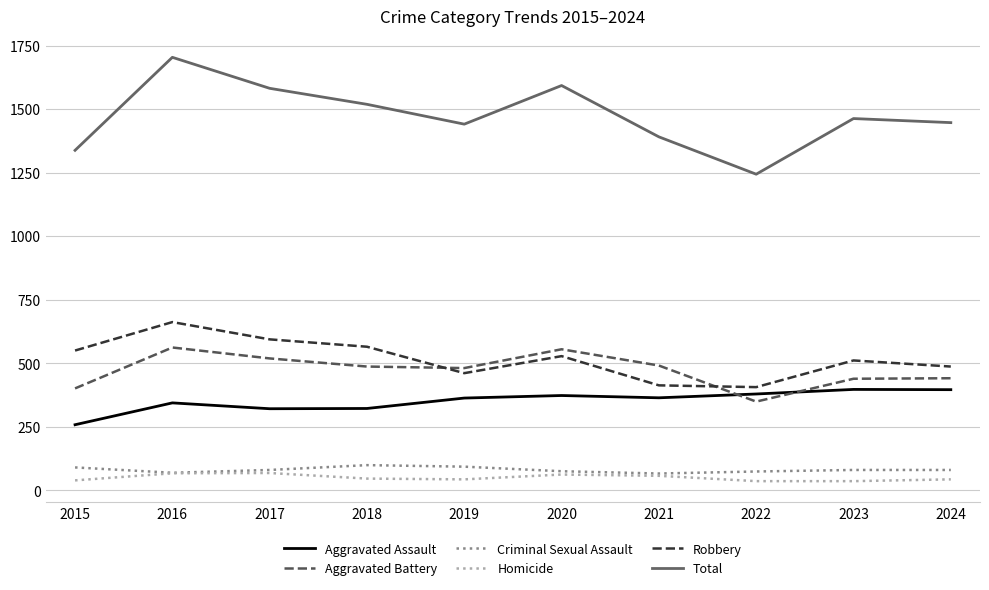

Where is the first local minimum for Robbery?

2019